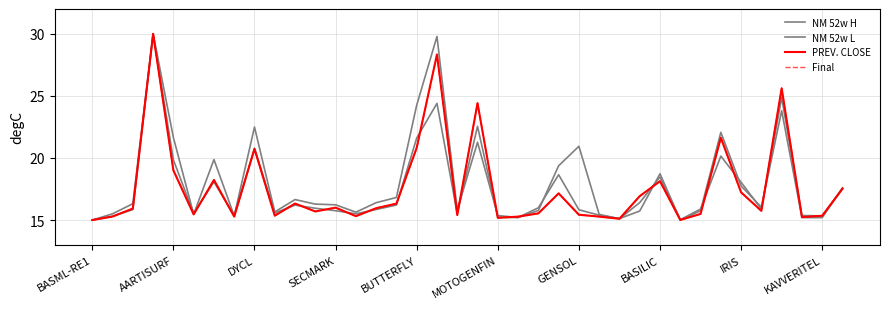

How many series are shown in this chart?

4